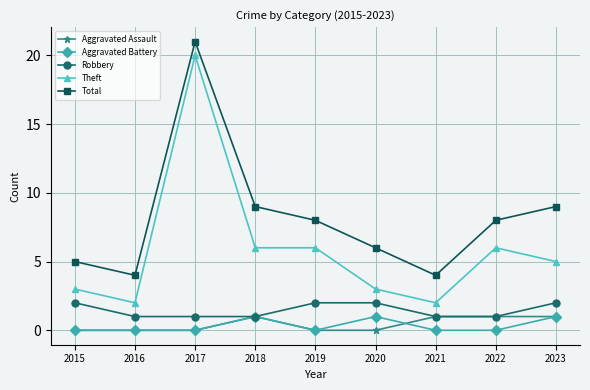

Which series has the largest range (max minus min)?

Theft